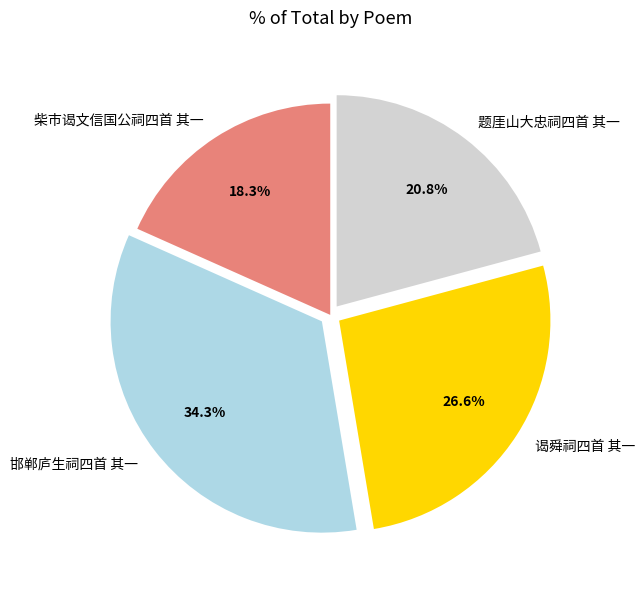

Rank the categories by value from lowest to highest.

柴市谒文信国公祠四首 其一, 题厓山大忠祠四首 其一, 谒舜祠四首 其一, 邯郸庐生祠四首 其一